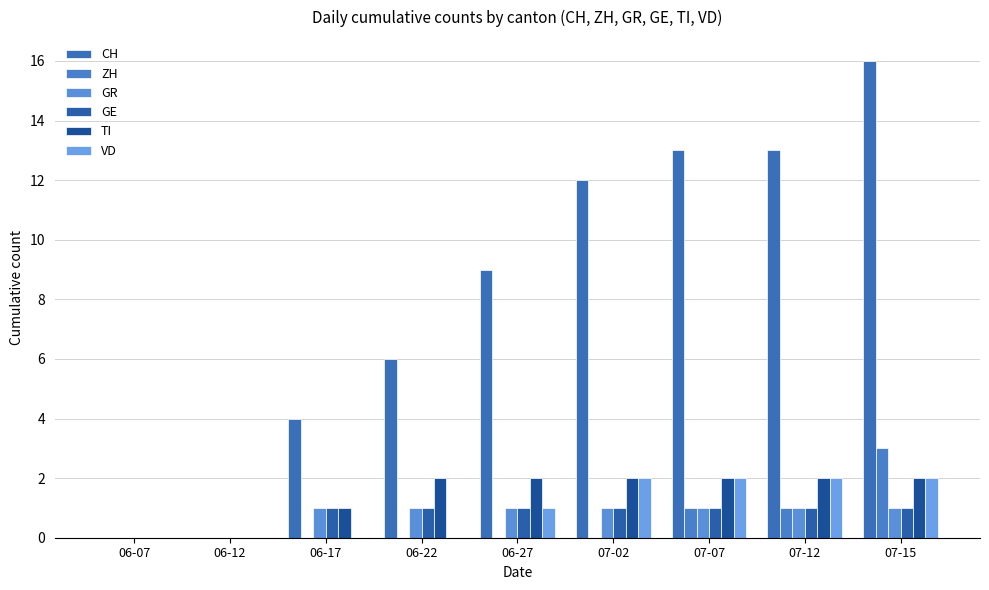

At how many categories does at least one series exceed 14?

1